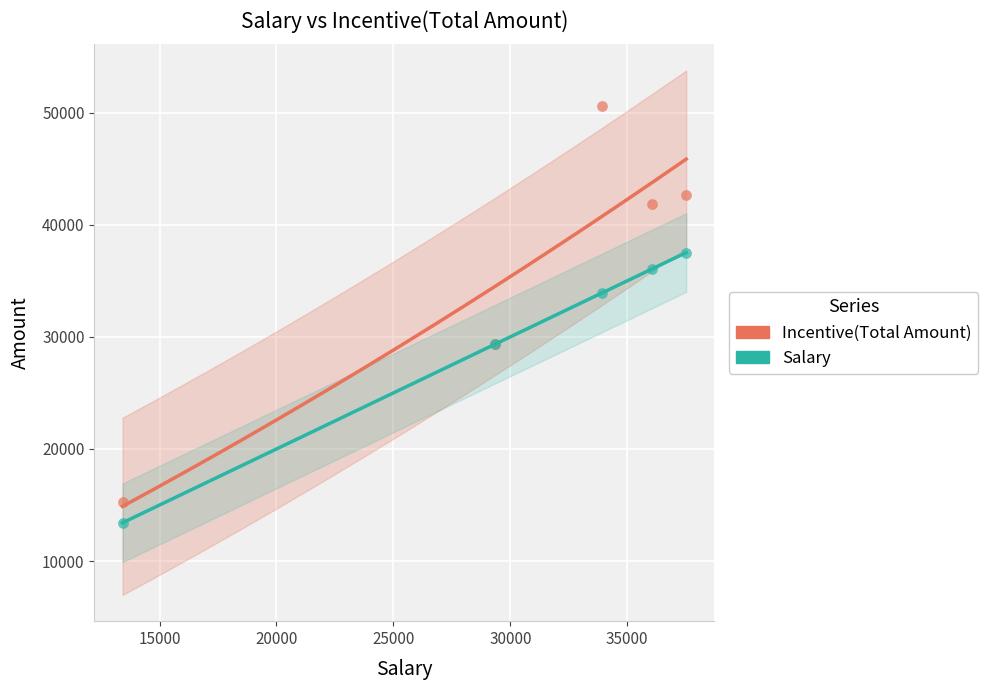

Which series reaches the maximum Y coordinate?

Incentive(Total Amount)